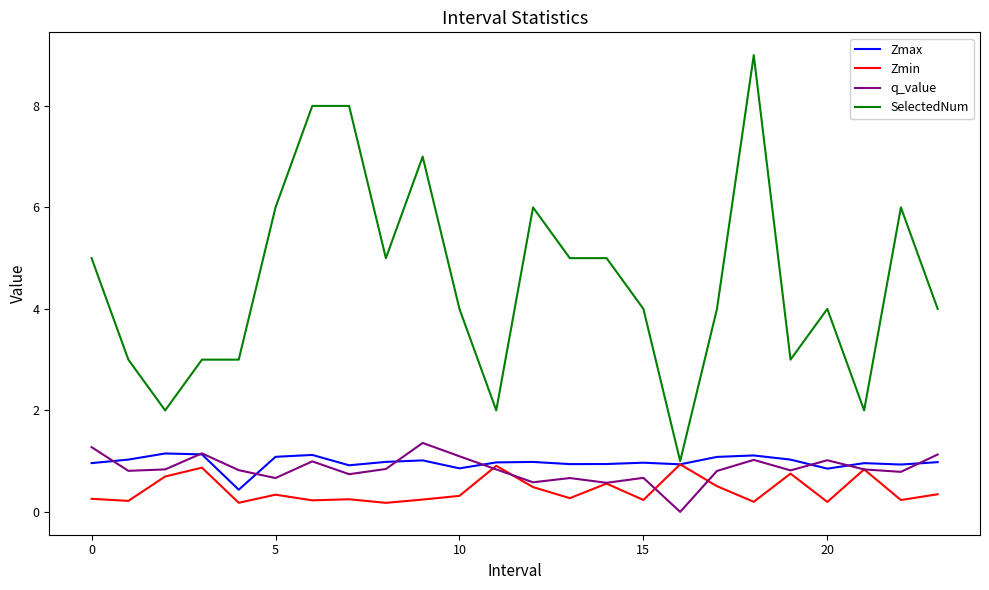

What is the lowest value of the Zmax series?

0.4